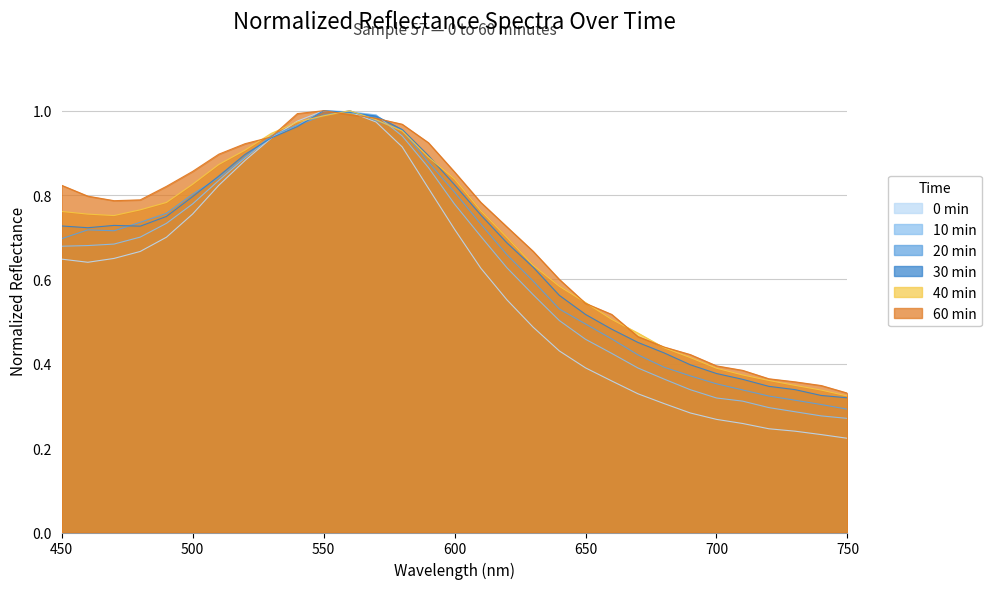

True or false: 10 min has more than 1 points higher than both neighbors.

False